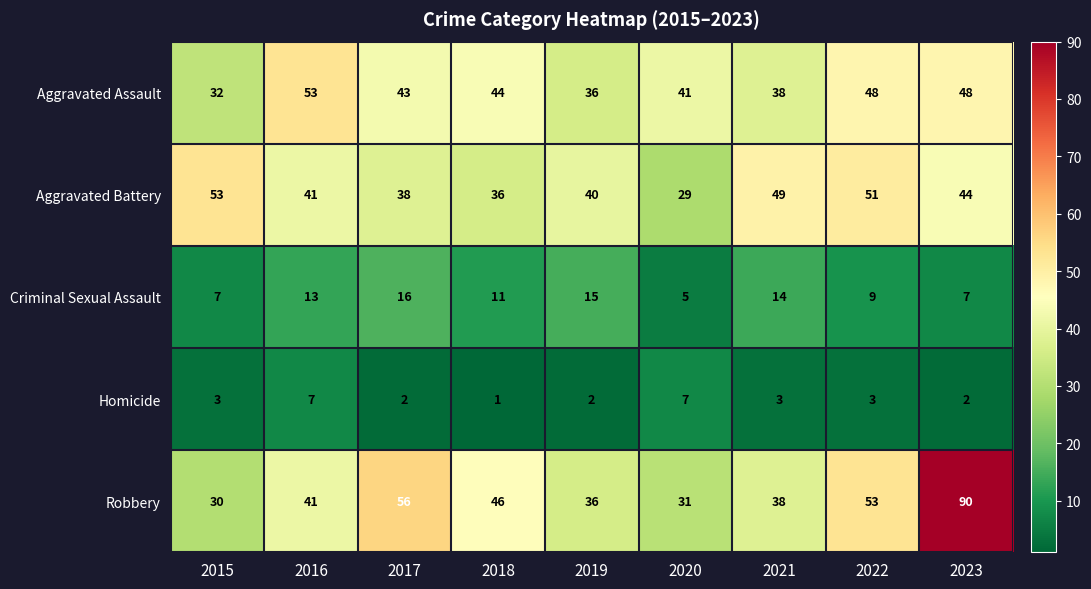

Which series has the widest spread of values?

Robbery